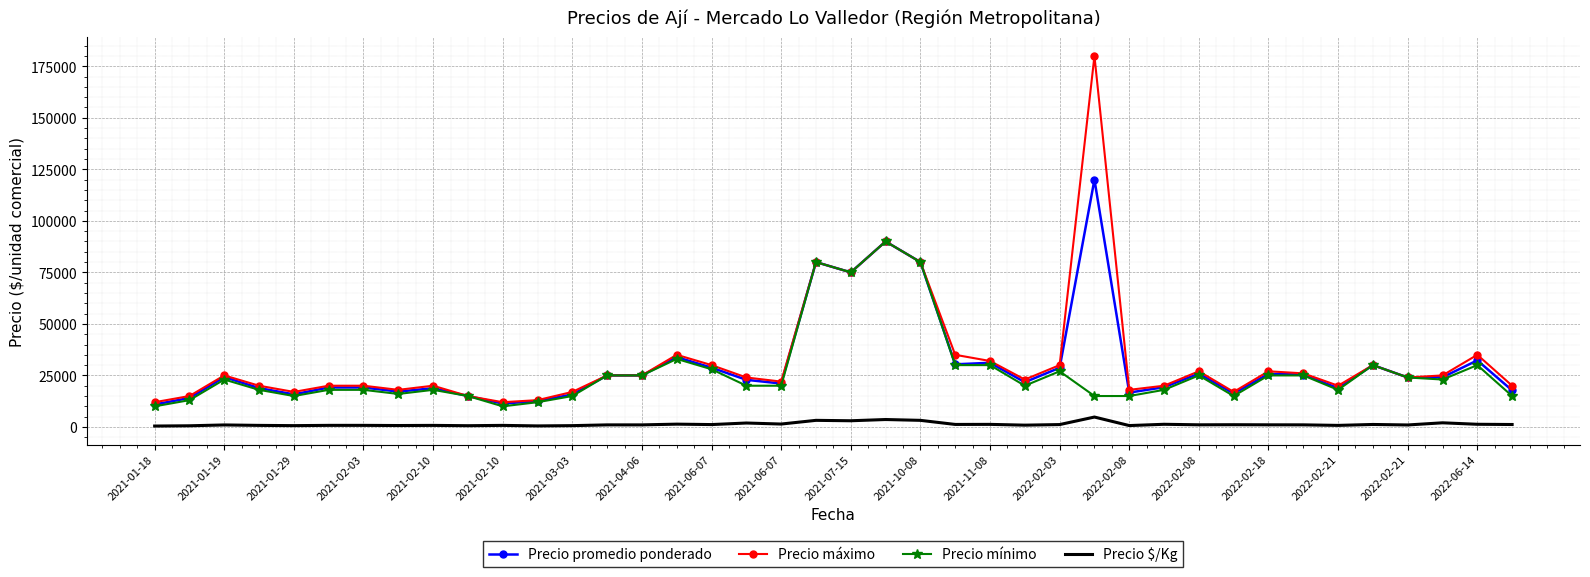

True or false: Precio promedio ponderado and Precio $/Kg intersect in this chart.

False